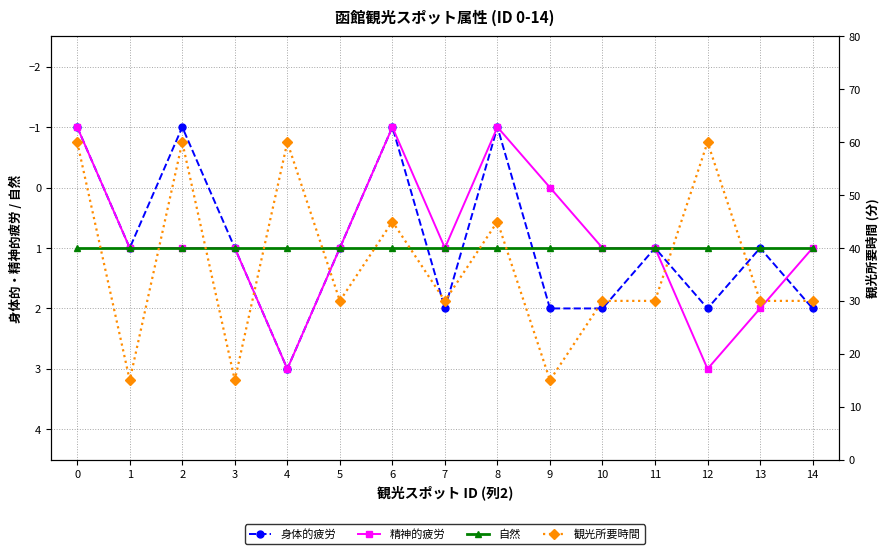

Reading right to left, transcribe all the data shown in this chart.

身体的疲労: 14=2	13=1	12=2	11=1	10=2	9=2	8=-1	7=2	6=-1	5=1	4=3	3=1	2=-1	1=1	0=-1
精神的疲労: 14=1	13=2	12=3	11=1	10=1	9=0	8=-1	7=1	6=-1	5=1	4=3	3=1	2=1	1=1	0=-1
自然: 14=1	13=1	12=1	11=1	10=1	9=1	8=1	7=1	6=1	5=1	4=1	3=1	2=1	1=1	0=1
観光所要時間: 14=30	13=30	12=60	11=30	10=30	9=15	8=45	7=30	6=45	5=30	4=60	3=15	2=60	1=15	0=60